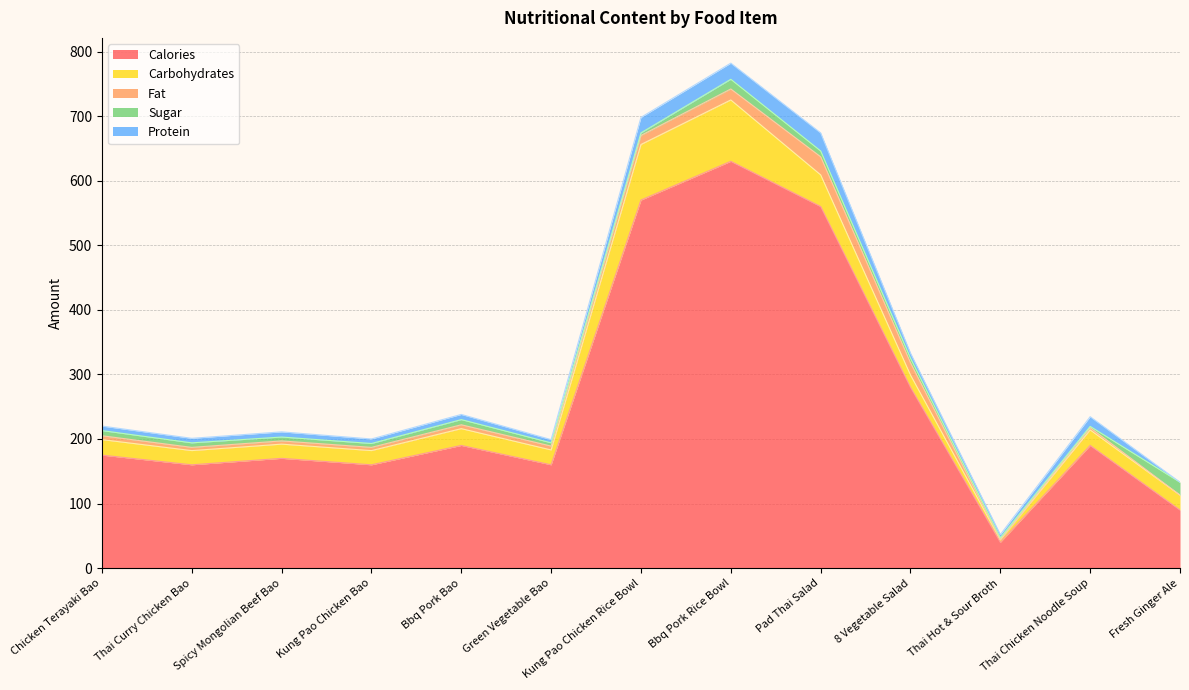

Reading right to left, transcribe all the data shown in this chart.

calories: Fresh Ginger Ale=90.0	Thai Chicken Noodle Soup=190.0	Thai Hot & Sour Broth=40.0	8 Vegetable Salad=280.0	Pad Thai Salad=560.0	Bbq Pork Rice Bowl=630.0	Kung Pao Chicken Rice Bowl=570.0	Green Vegetable Bao=160.0	Bbq Pork Bao=190.0	Kung Pao Chicken Bao=160.0	Spicy Mongolian Beef Bao=170.0	Thai Curry Chicken Bao=160.0	Chicken Terayaki Bao=175.0
fat: Fresh Ginger Ale=0.0	Thai Chicken Noodle Soup=3.5	Thai Hot & Sour Broth=0.0	8 Vegetable Salad=19.0	Pad Thai Salad=28.0	Bbq Pork Rice Bowl=17.0	Kung Pao Chicken Rice Bowl=14.0	Green Vegetable Bao=6.0	Bbq Pork Bao=6.0	Kung Pao Chicken Bao=5.0	Spicy Mongolian Beef Bao=5.0	Thai Curry Chicken Bao=5.0	Chicken Terayaki Bao=6.0
carbohydrates: Fresh Ginger Ale=23.0	Thai Chicken Noodle Soup=24.0	Thai Hot & Sour Broth=4.0	8 Vegetable Salad=19.0	Pad Thai Salad=49.0	Bbq Pork Rice Bowl=95.0	Kung Pao Chicken Rice Bowl=86.0	Green Vegetable Bao=23.0	Bbq Pork Bao=26.0	Kung Pao Chicken Bao=22.0	Spicy Mongolian Beef Bao=22.0	Thai Curry Chicken Bao=22.0	Chicken Terayaki Bao=24.0
sugar: Fresh Ginger Ale=20.0	Thai Chicken Noodle Soup=2.0	Thai Hot & Sour Broth=3.0	8 Vegetable Salad=7.0	Pad Thai Salad=9.0	Bbq Pork Rice Bowl=15.0	Kung Pao Chicken Rice Bowl=4.0	Green Vegetable Bao=5.0	Bbq Pork Bao=8.0	Kung Pao Chicken Bao=6.0	Spicy Mongolian Beef Bao=6.0	Thai Curry Chicken Bao=7.0	Chicken Terayaki Bao=8.0
protein: Fresh Ginger Ale=0.0	Thai Chicken Noodle Soup=15.0	Thai Hot & Sour Broth=5.0	8 Vegetable Salad=8.0	Pad Thai Salad=28.0	Bbq Pork Rice Bowl=25.0	Kung Pao Chicken Rice Bowl=24.0	Green Vegetable Bao=5.0	Bbq Pork Bao=8.0	Kung Pao Chicken Bao=7.0	Spicy Mongolian Beef Bao=8.0	Thai Curry Chicken Bao=7.0	Chicken Terayaki Bao=7.0